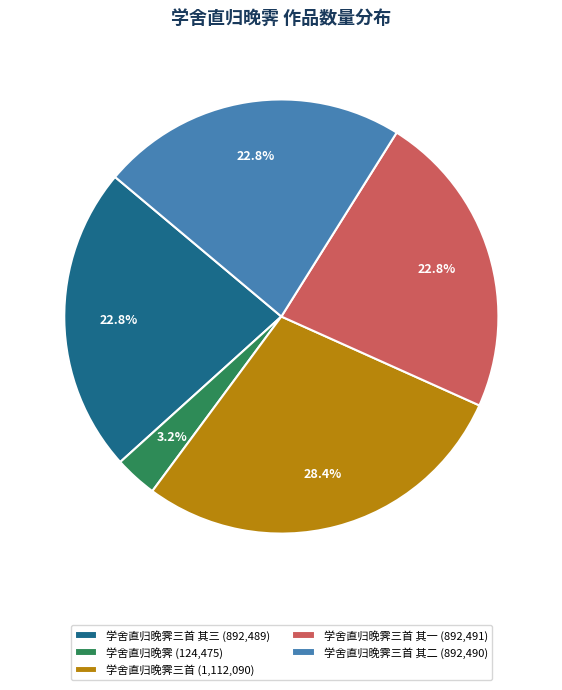

Is 学舍直归晚霁 (124,475) the majority of the pie?

No